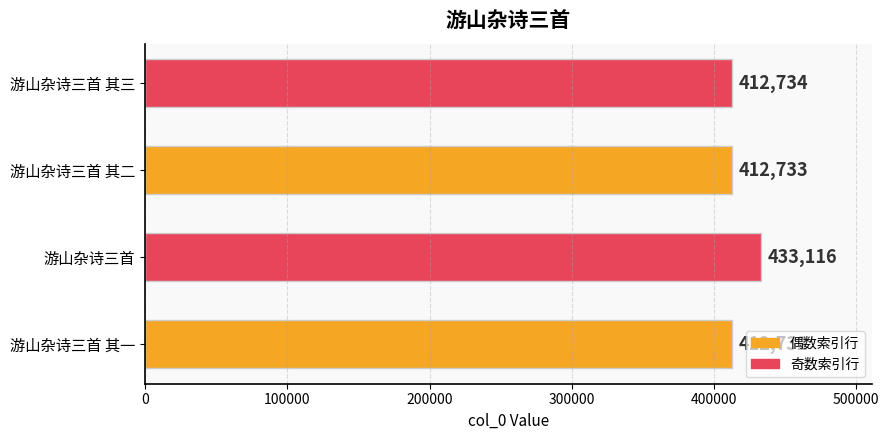

Reading bottom to top, list all the values displayed in this chart.

412732	433116	412733	412734